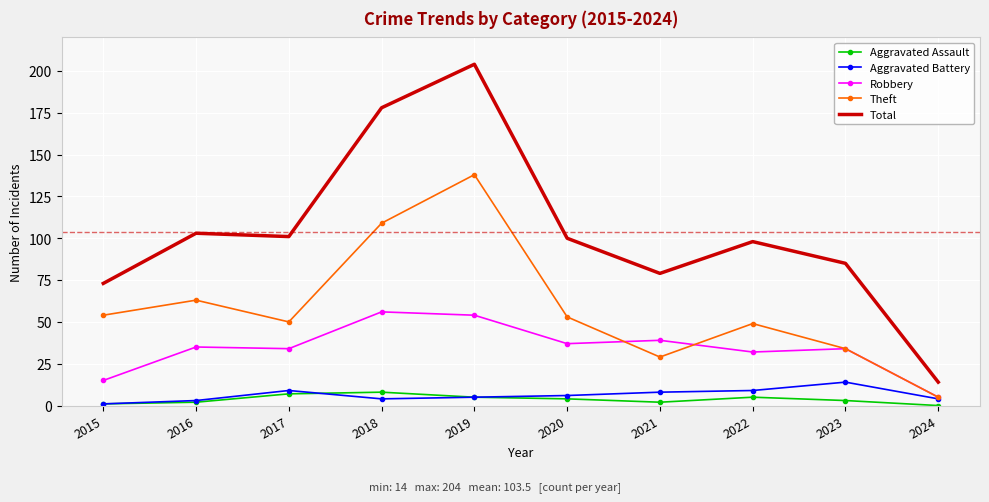

Is it true that Aggravated Assault equals 0 at 2024?

True